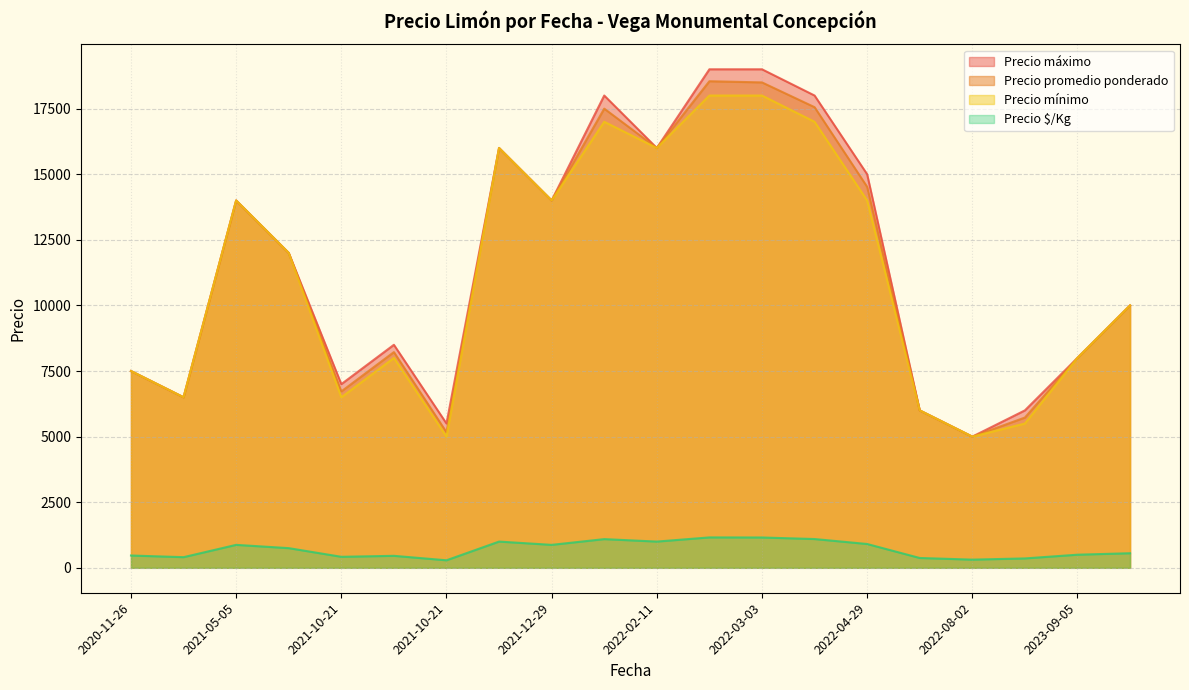

The value of Precio mínimo at 2020-11-26 is 8871. True or false?

False